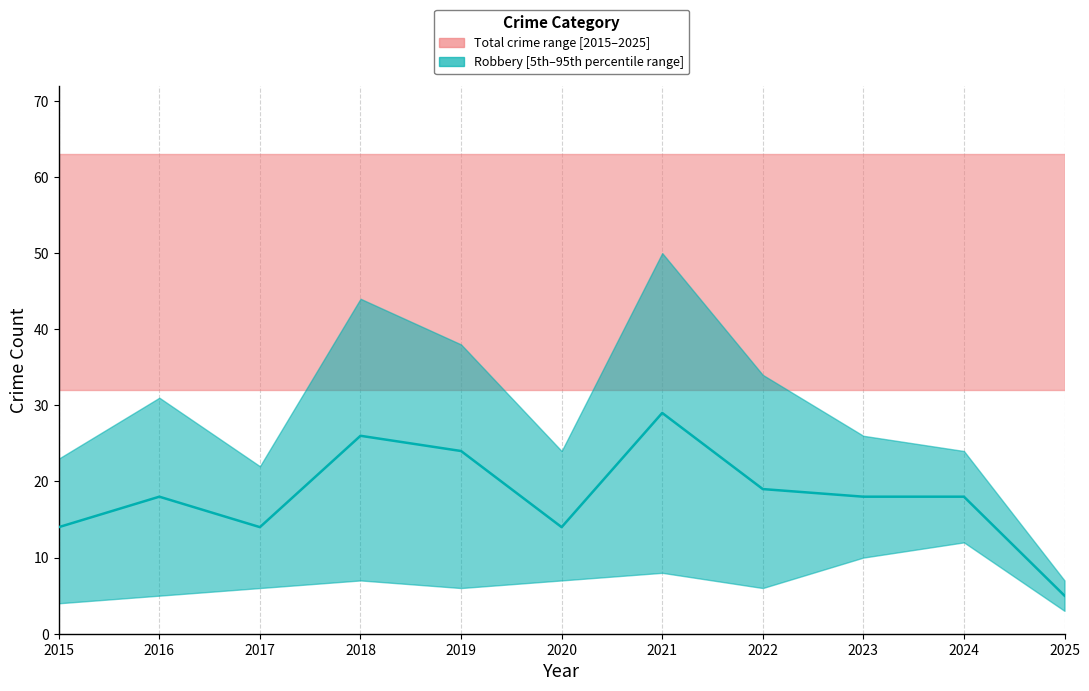

Which label corresponds to the largest value in the chart?

2021